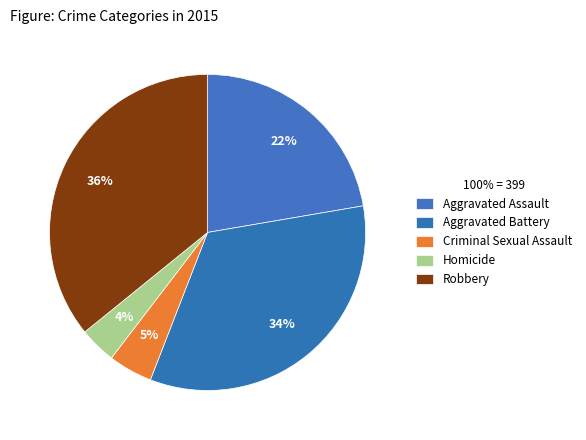

The Aggravated Assault slice represents 22% of the pie. True or false?

True